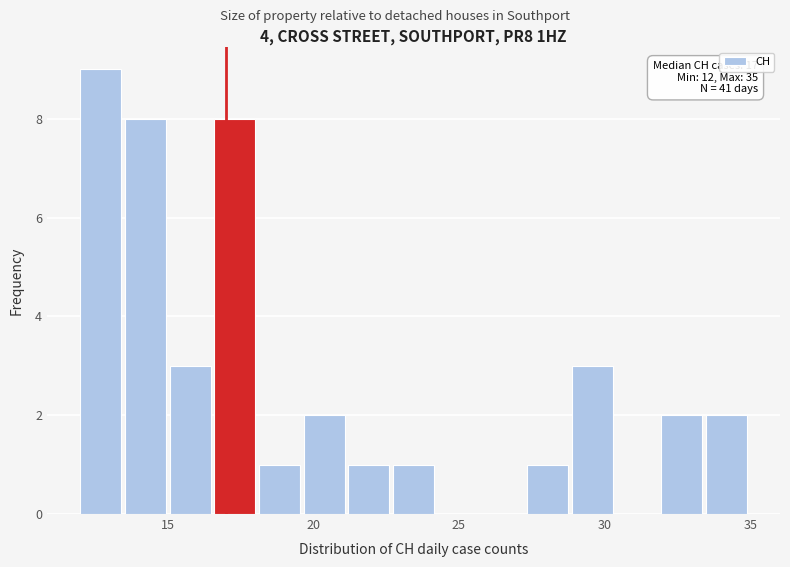

Read against the x-axis, roughly where is the centre of the tallest bar?

12.5